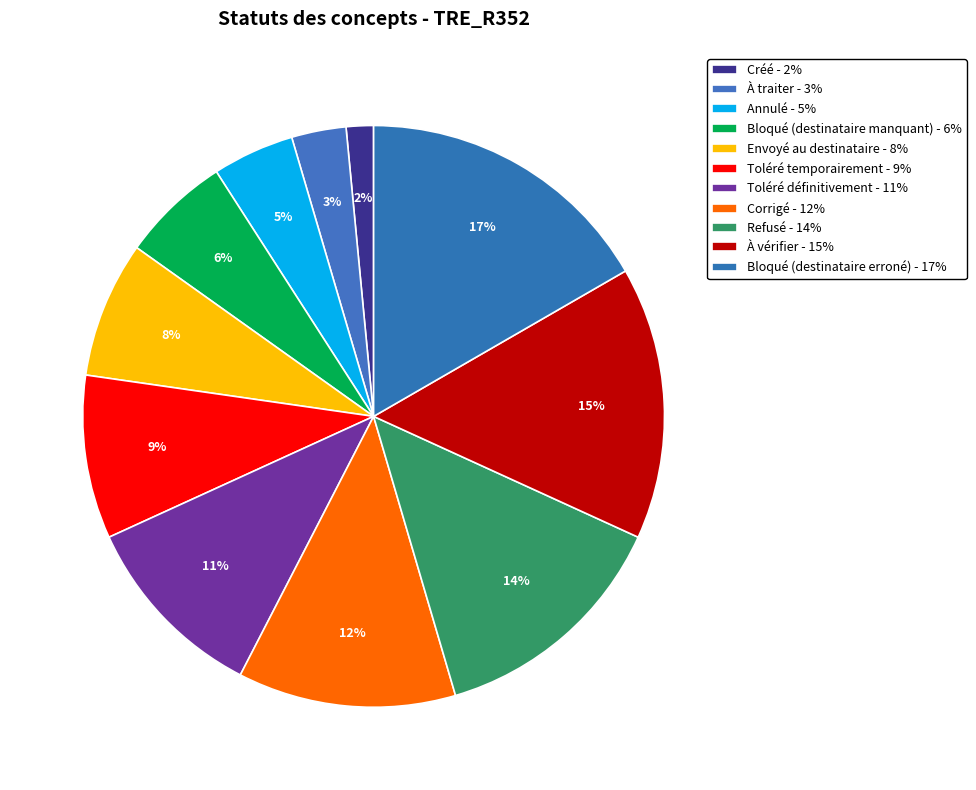

Which has a higher value, Refusé or Créé?

Refusé